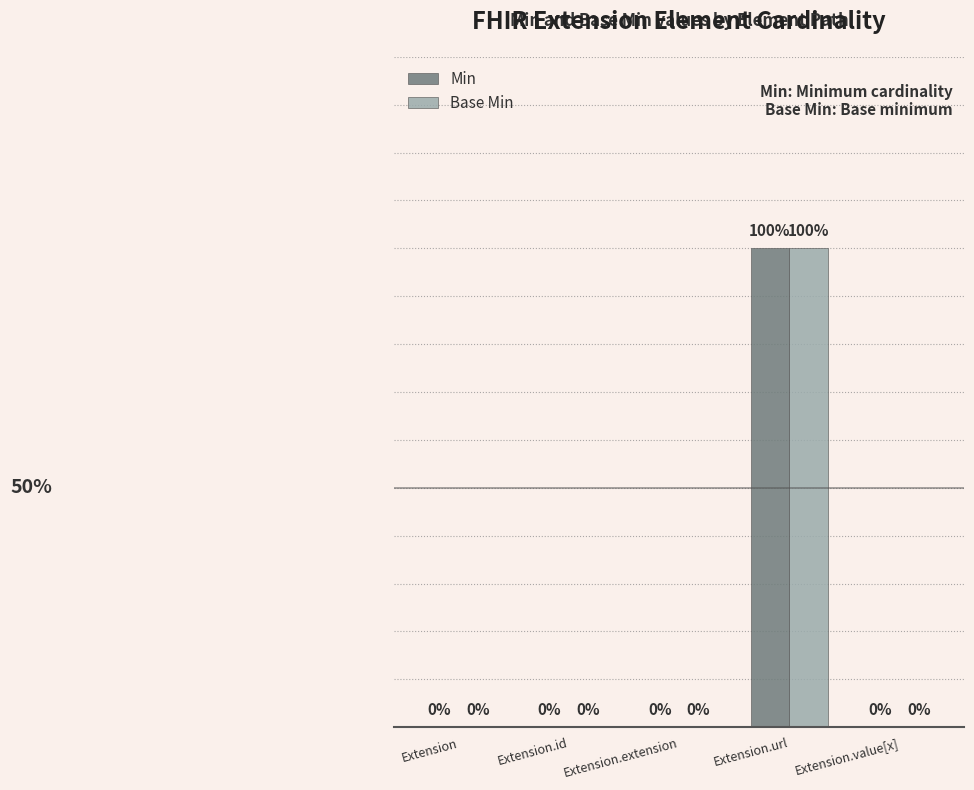

At which category is the sum across all series the highest?

Extension.url